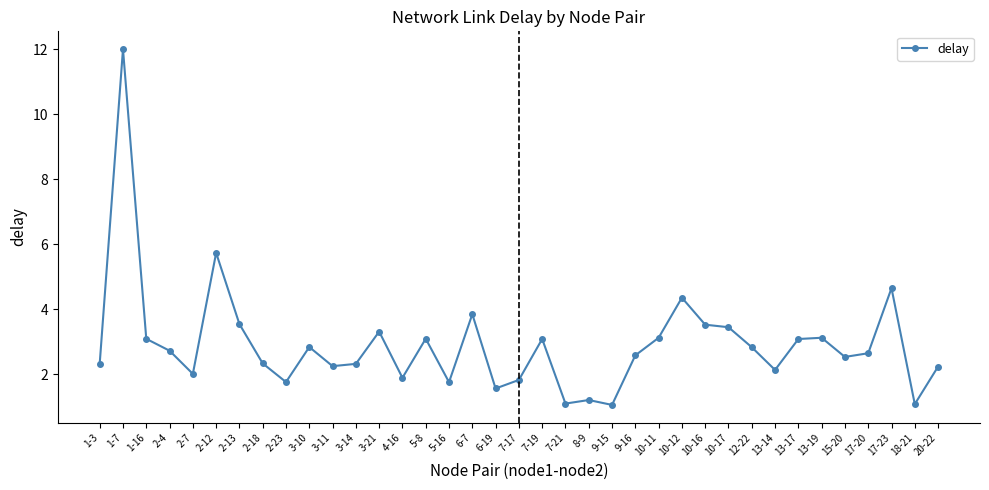

Which has a higher value, 5-8 or 2-18?

5-8